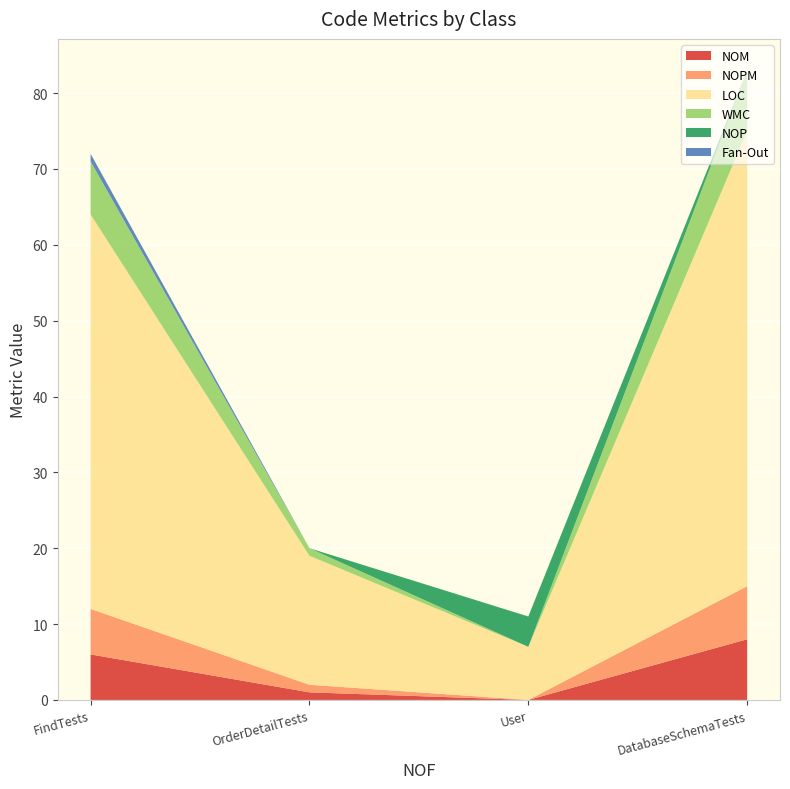

Reading left to right, list all the values displayed in this chart.

NOM: 6	1	0	8
NOPM: 6	1	0	7
LOC: 52	17	7	60
WMC: 7	1	0	8
NOP: 0	0	4	0
Fan-Out: 1	0	0	0